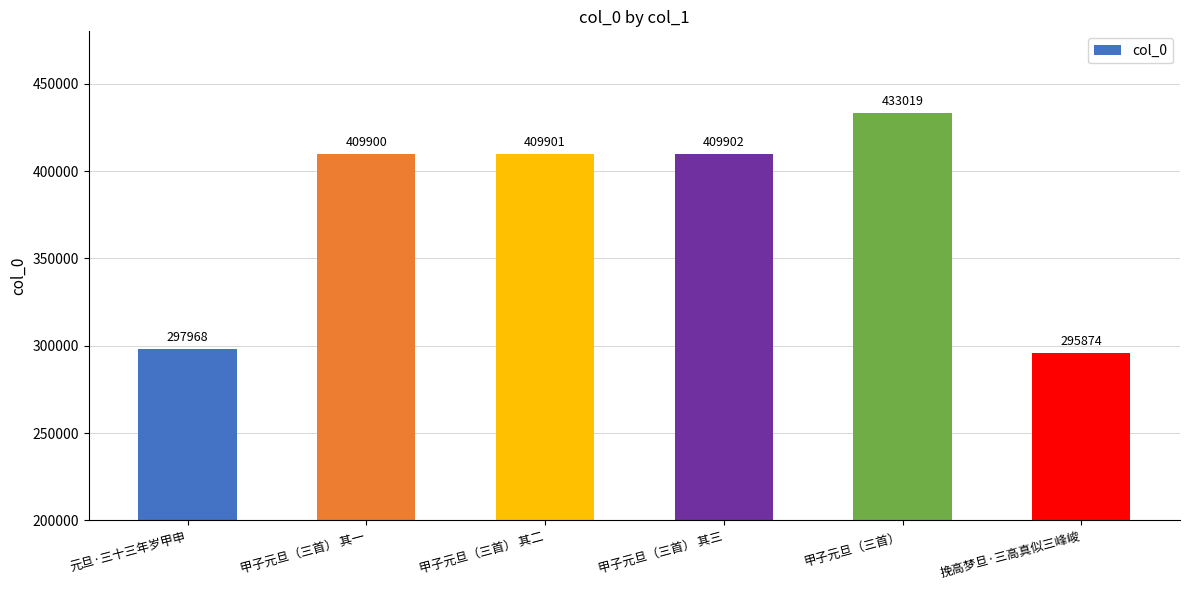

What is the average value?

376094